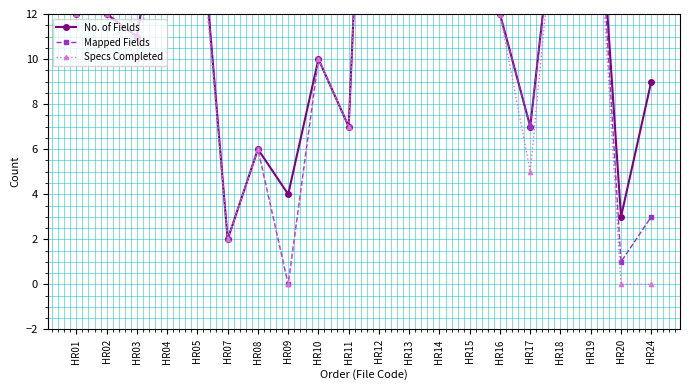

Reading left to right, extract all data points from this chart.

No. of Fields: HR01=12	HR02=12	HR03=11	HR04=19	HR05=18	HR07=2	HR08=6	HR09=4	HR10=10	HR11=7	HR12=38	HR13=18	HR14=16	HR15=30	HR16=12	HR17=7	HR18=19	HR19=23	HR20=3	HR24=9
Mapped Fields: HR01=12	HR02=12	HR03=11	HR04=19	HR05=18	HR07=2	HR08=6	HR09=0	HR10=10	HR11=7	HR12=38	HR13=18	HR14=16	HR15=30	HR16=12	HR17=7	HR18=19	HR19=23	HR20=1	HR24=3
Specs Completed: HR01=12	HR02=12	HR03=10	HR04=18	HR05=17	HR07=2	HR08=6	HR09=0	HR10=10	HR11=7	HR12=38	HR13=18	HR14=16	HR15=30	HR16=12	HR17=5	HR18=19	HR19=22	HR20=0	HR24=0